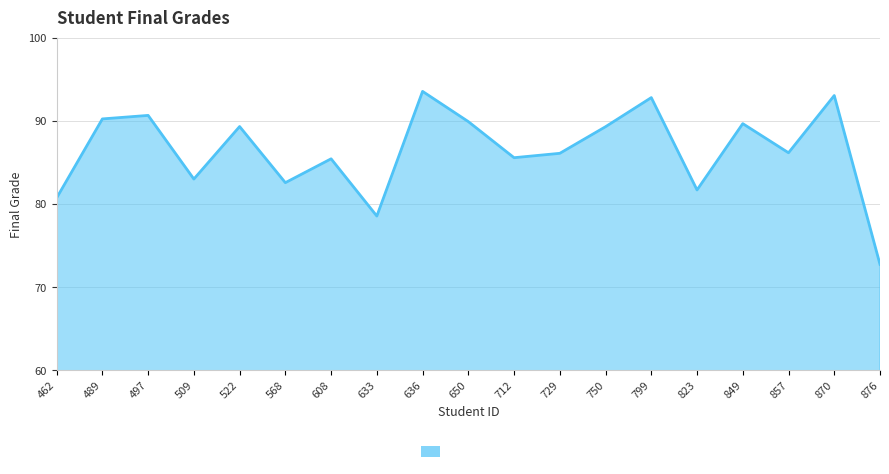

The value at 650 is 132.2. True or false?

False